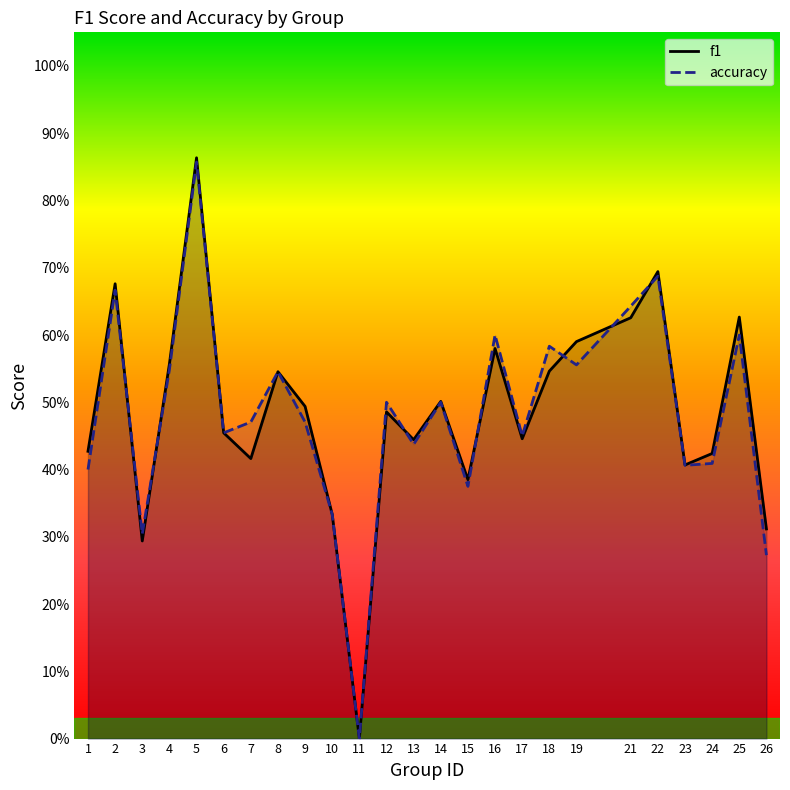

At which label is f1 closest to 0?

11